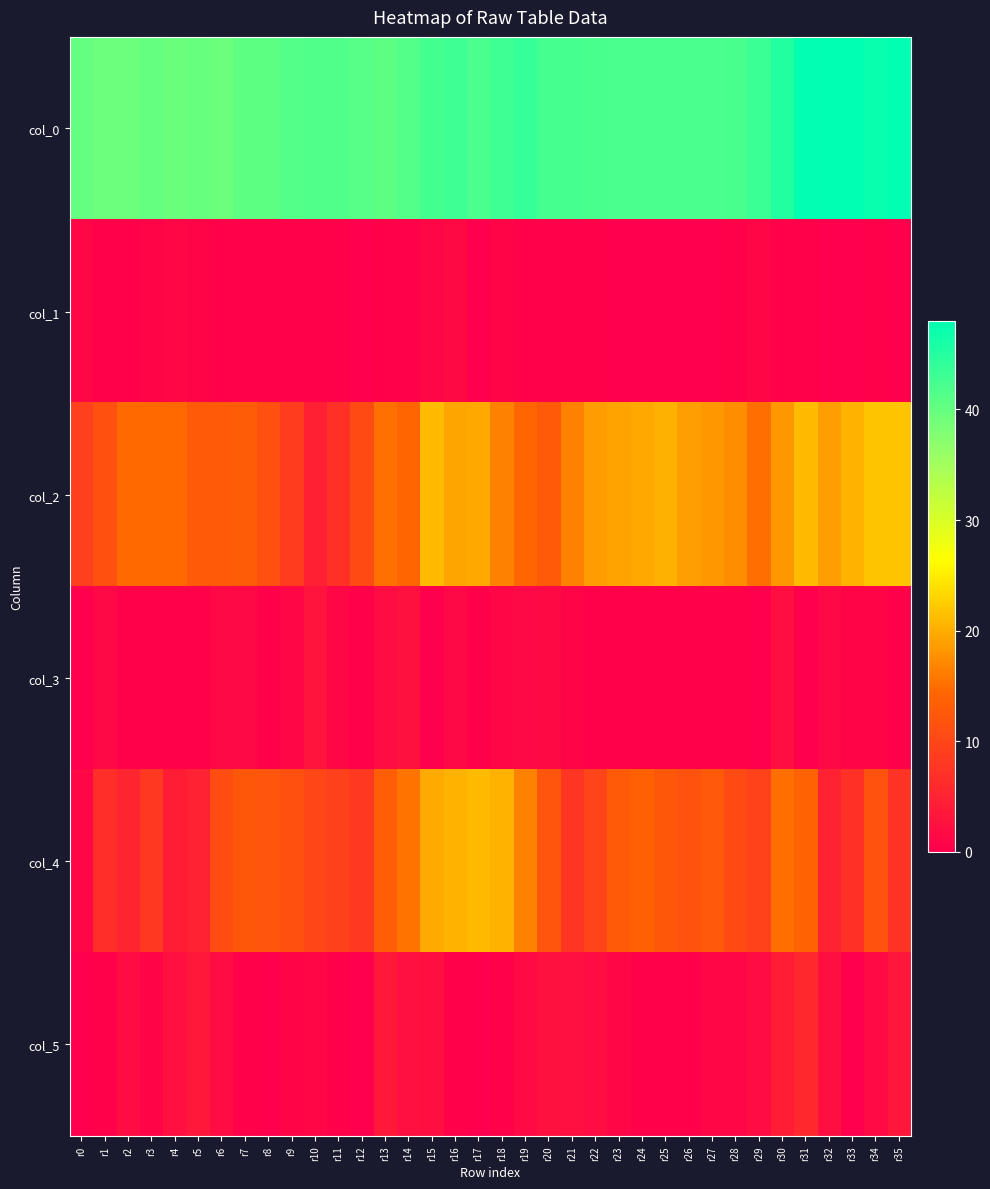

Which category has the lowest value across all series?

r12